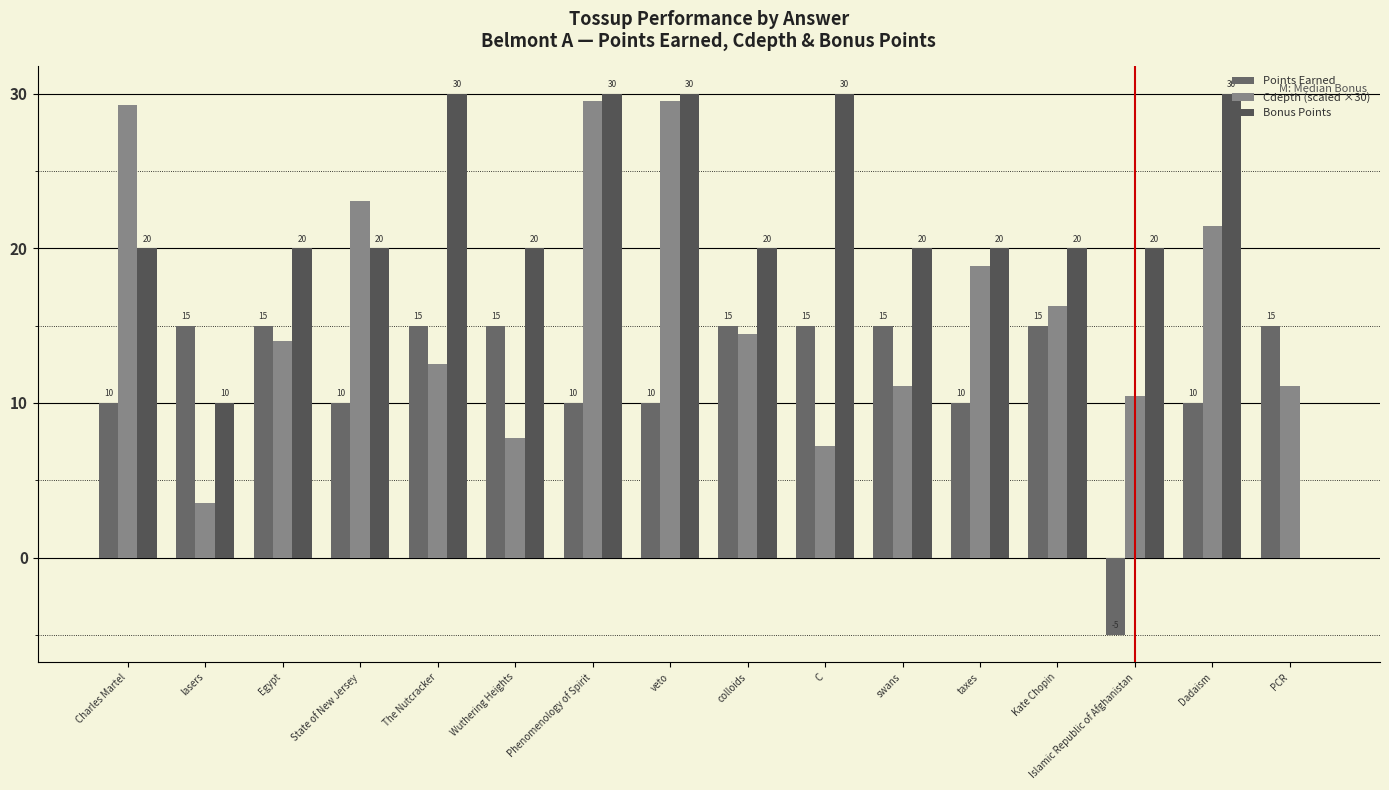

Reading left to right, list all the values displayed in this chart.

Points Earned: 10.0	15.0	15.0	10.0	15.0	15.0	10.0	10.0	15.0	15.0	15.0	10.0	15.0	-5.0	10.0	15.0
Cdepth (scaled ×30): 29.3	3.6	14.0	23.1	12.5	7.7	29.5	29.5	14.5	7.3	11.1	18.8	16.3	10.4	21.4	11.1
Bonus Points: 20.0	10.0	20.0	20.0	30.0	20.0	30.0	30.0	20.0	30.0	20.0	20.0	20.0	20.0	30.0	0.0